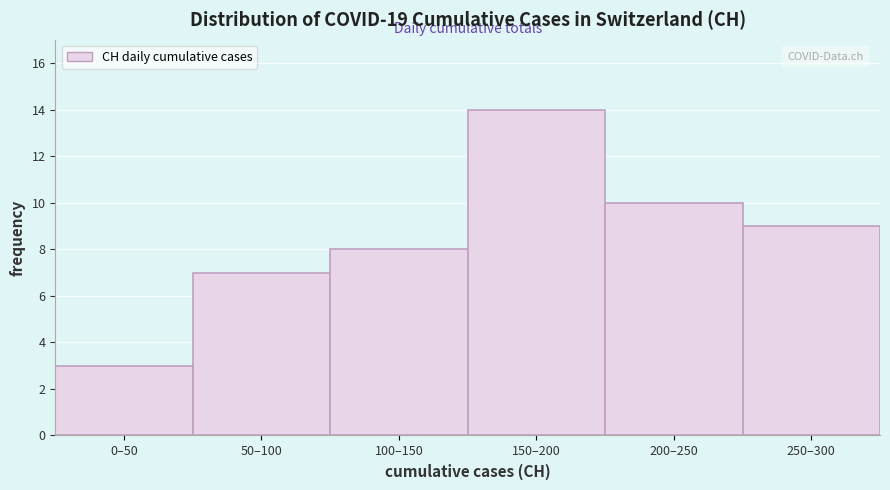

Reading right to left, list all the values displayed in this chart.

250–300=9	200–250=10	150–200=14	100–150=8	50–100=7	0–50=3